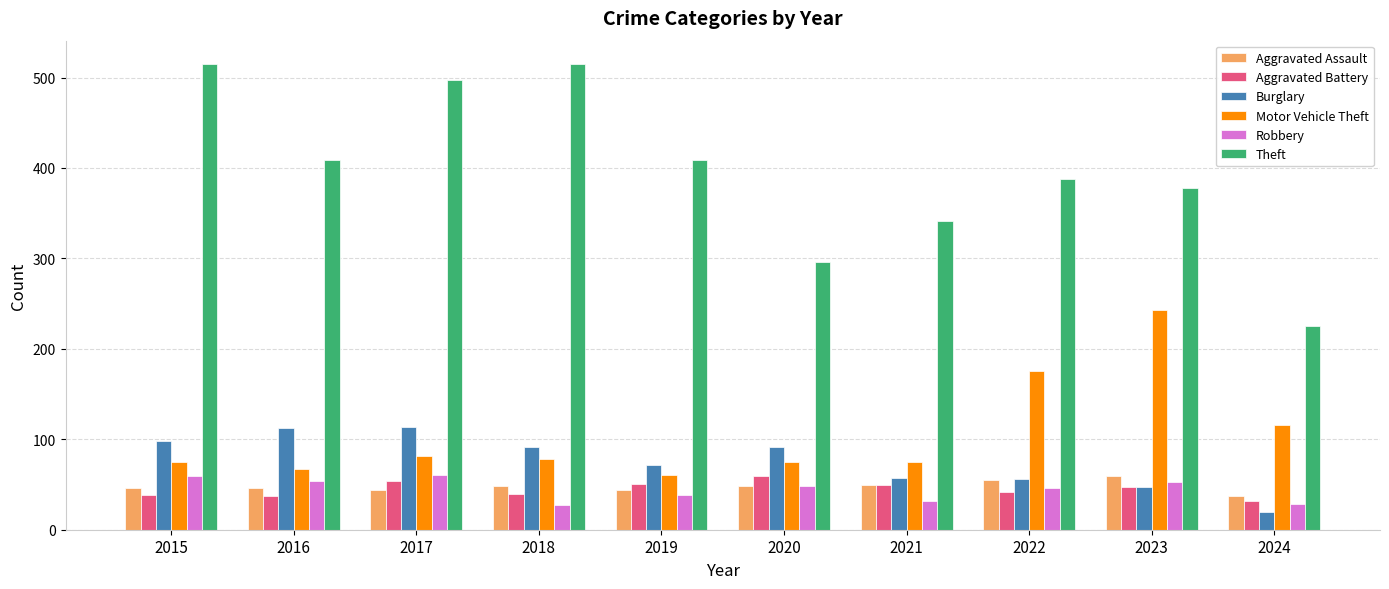

Between 2017 and 2024, which series saw the biggest shift?

Theft